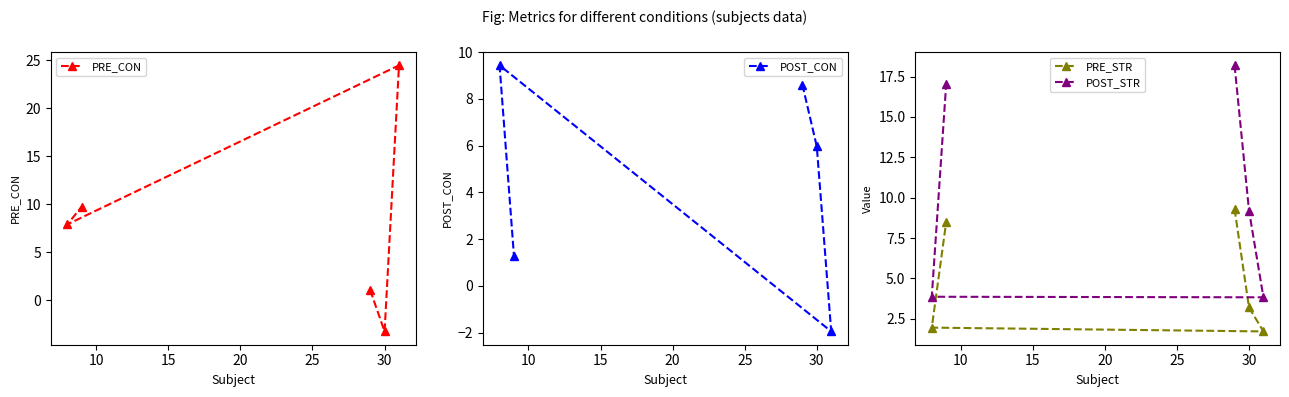

What is the maximum value for PRE_CON?

24.5